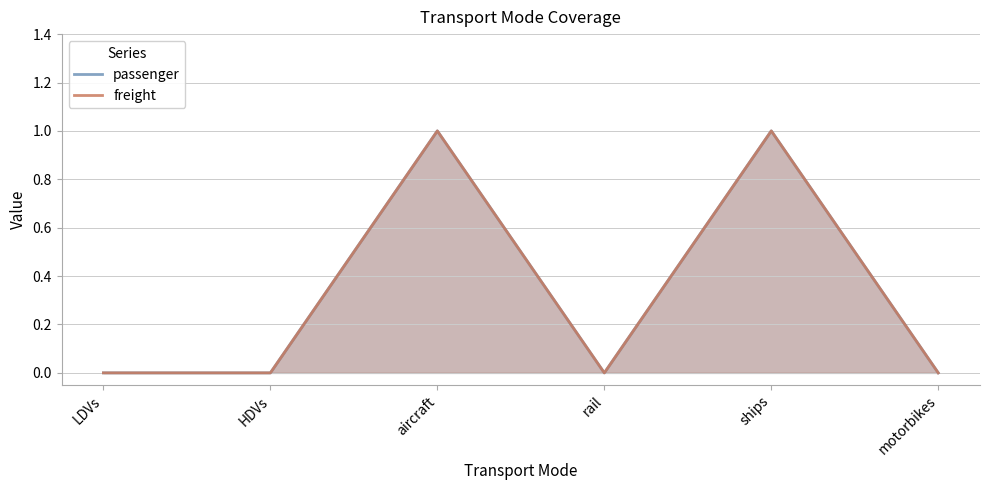

What is the total value across all series at ships?

2